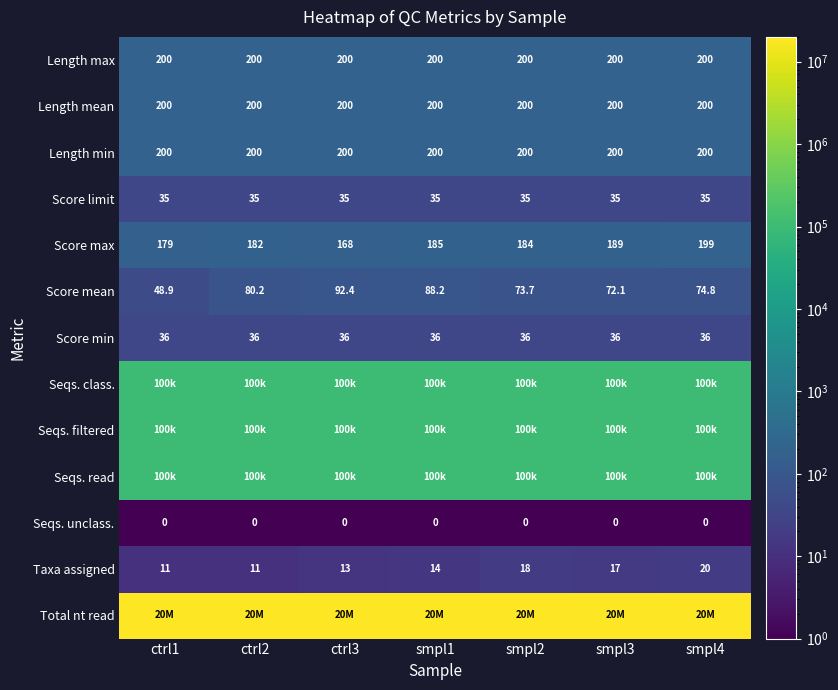

Which label corresponds to the largest value in the chart?

ctrl1